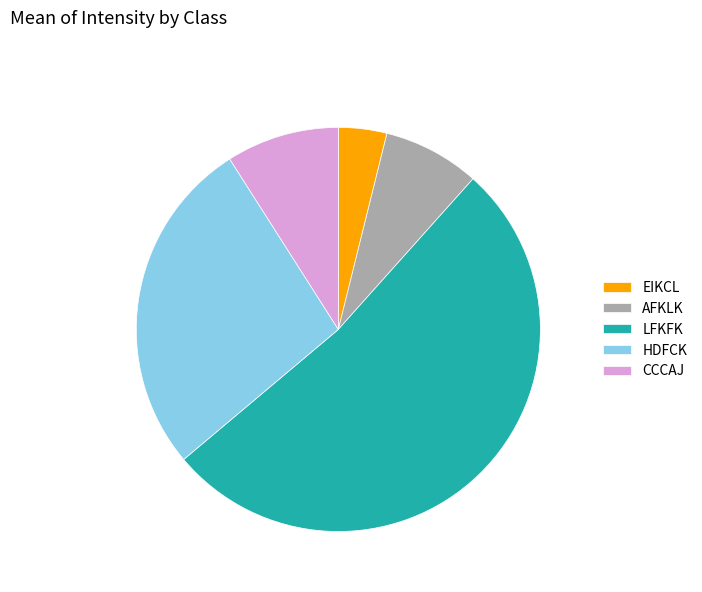

How many slices are in this pie chart?

5